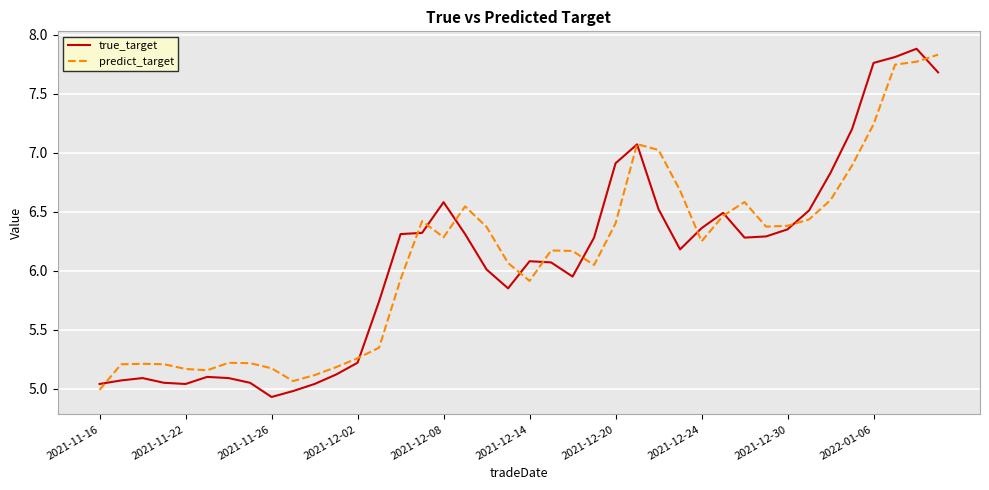

Which series has the widest spread of values?

true_target